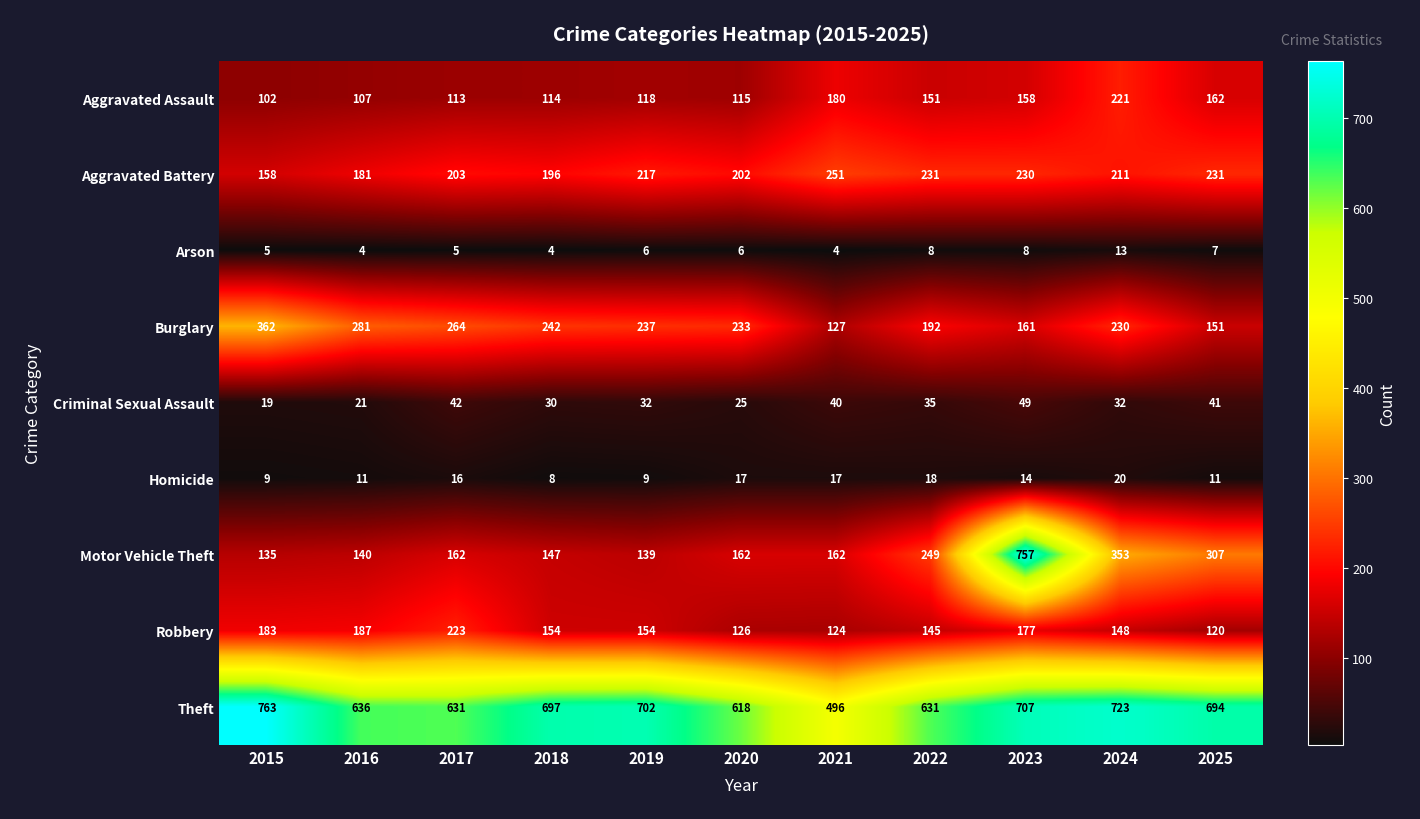

Which series has the largest total across all categories?

Theft